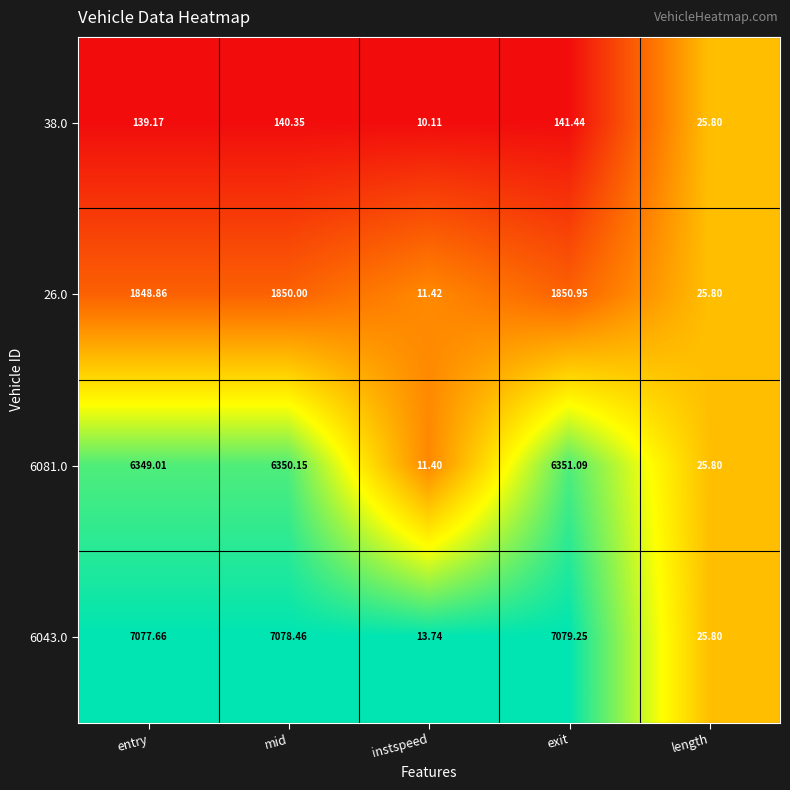

At which label does 38.0 reach its peak?

exit